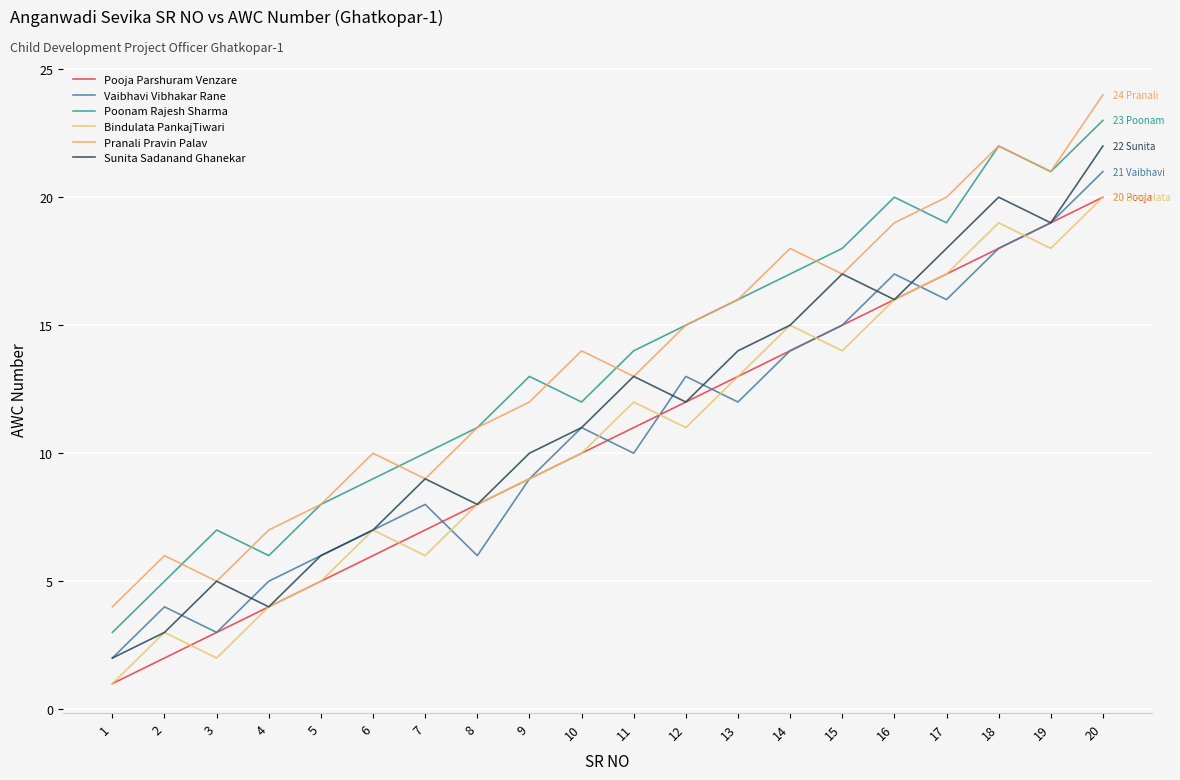

List the series in order of their peak value, highest first.

Pranali Pravin Palav, Poonam Rajesh Sharma, Sunita Sadanand Ghanekar, Vaibhavi Vibhakar Rane, Pooja Parshuram Venzare, Bindulata PankajTiwari